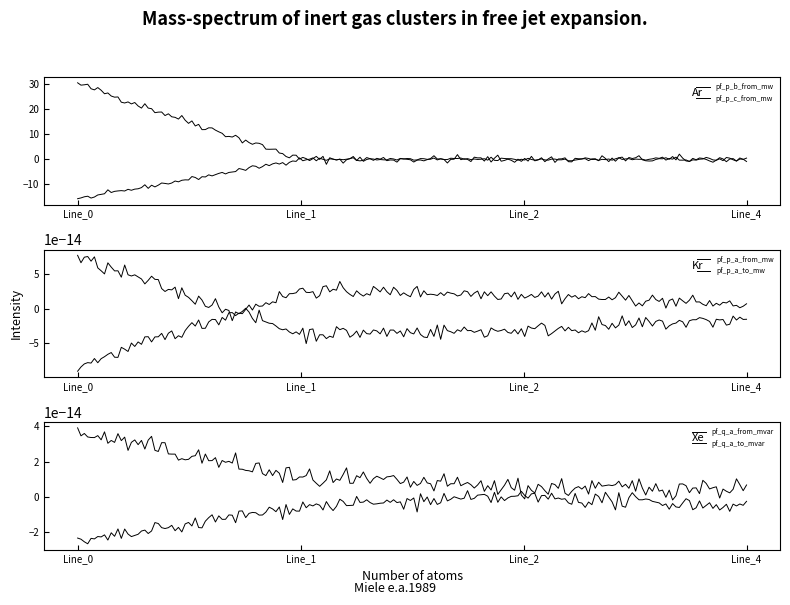

How many lines are shown in the chart?

6